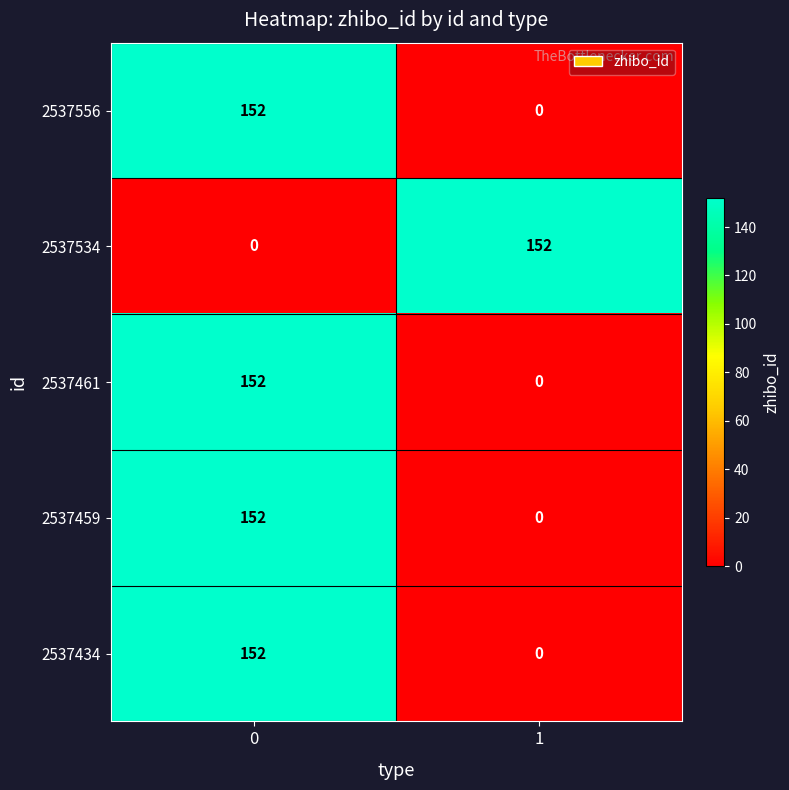

What is the average value of the 2537459 series?

76